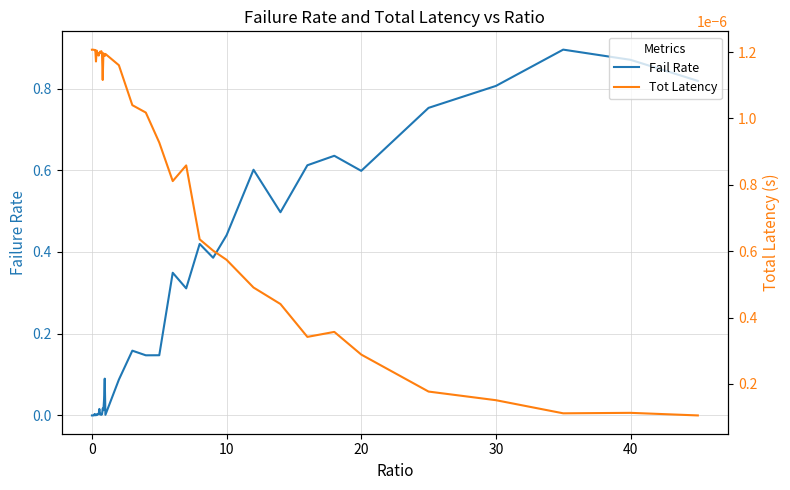

What is the difference between the second highest and minimum values in the Fail Rate series?

0.9